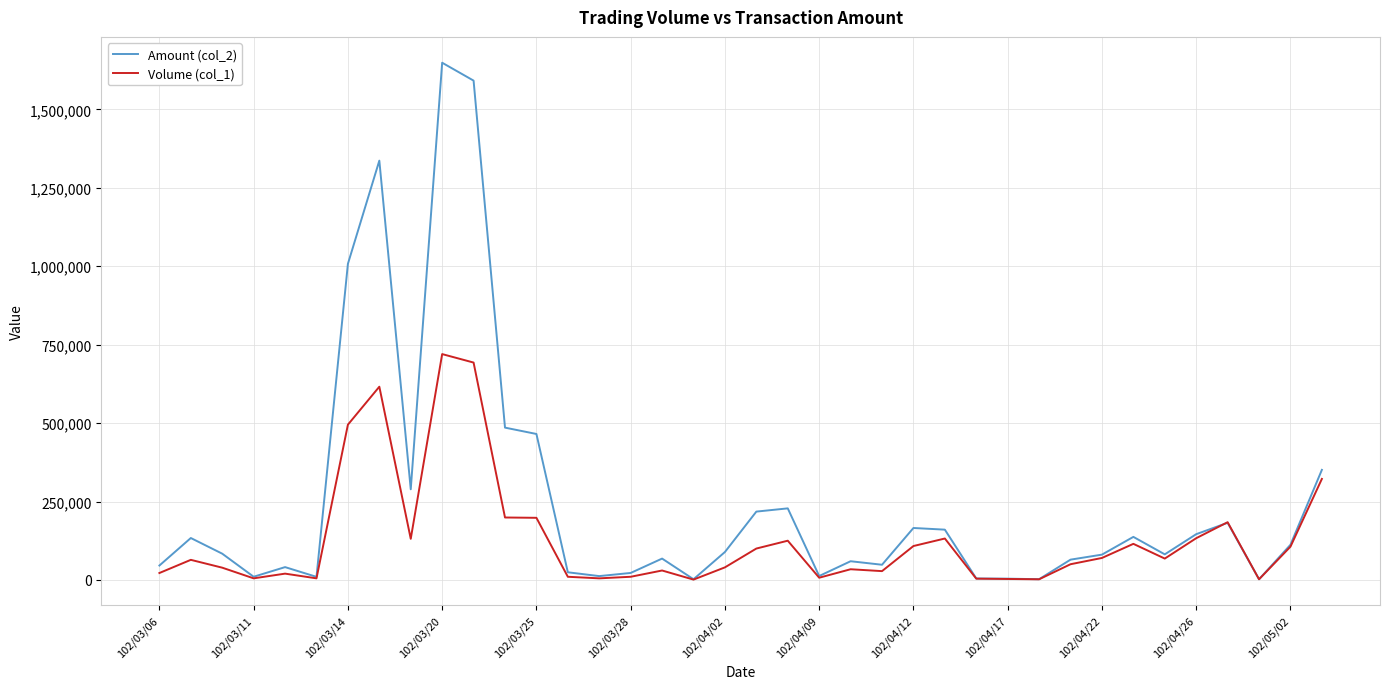

Which series has the largest total across all categories?

Amount (col_2)